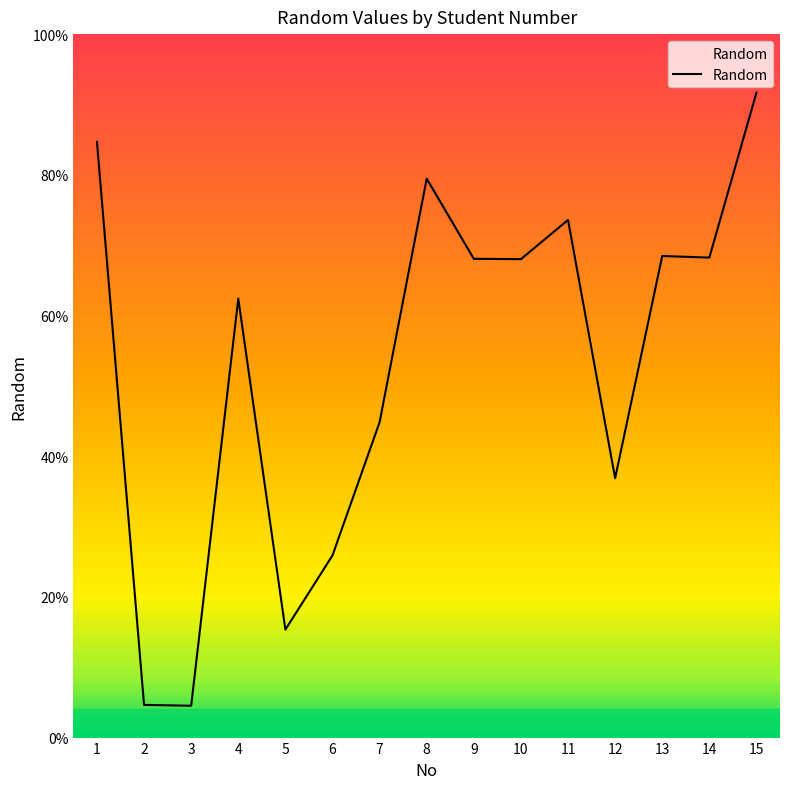

True or false: the data shows 0.3 at 10.

False